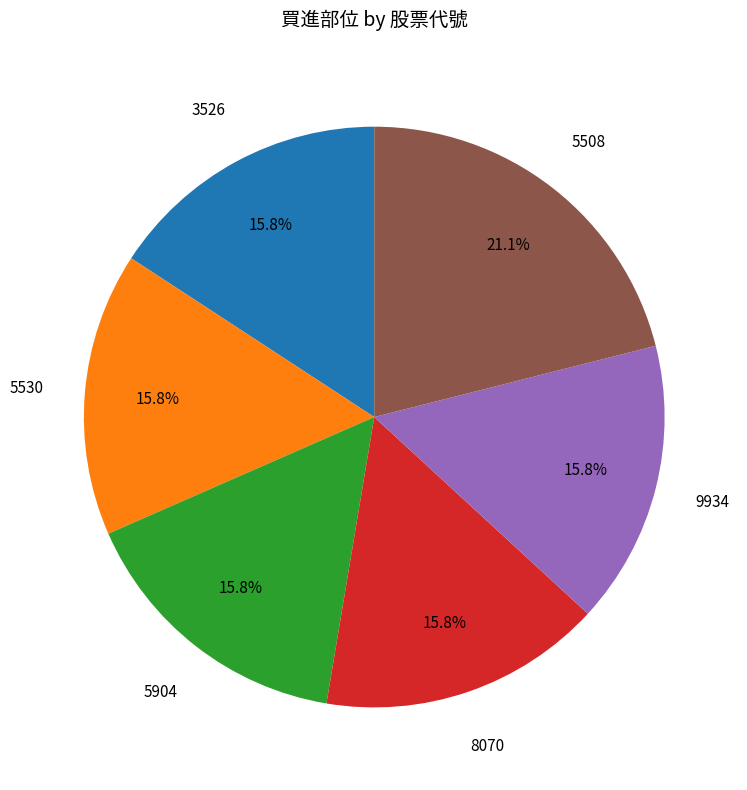

Does any single category account for the majority?

No